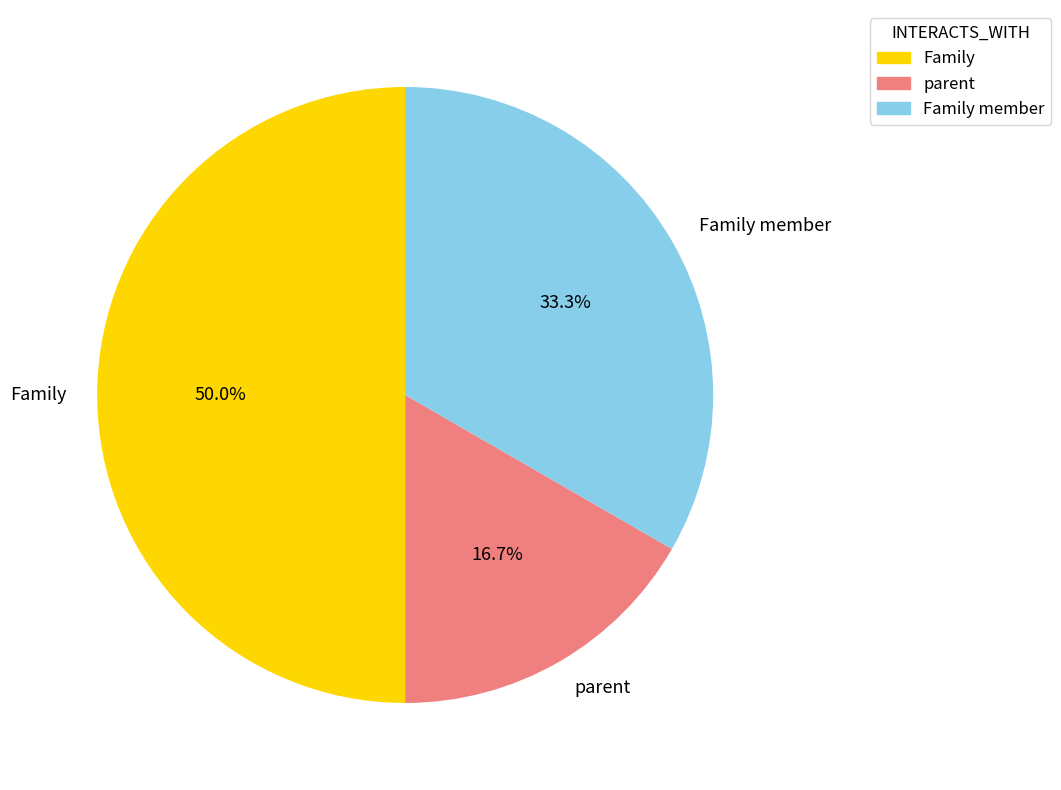

Between Family and parent, which is larger?

Family